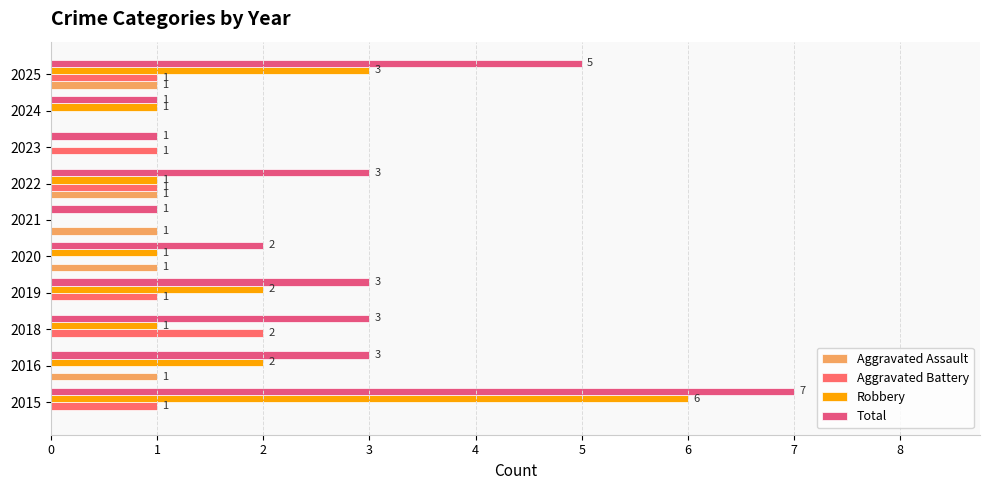

How many values in Aggravated Battery are above zero?

6